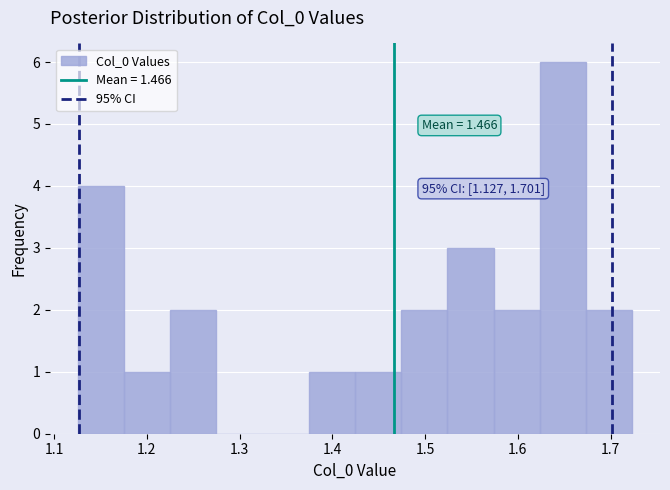

Over which range of the x-axis is the bar tallest?

1.62 to 1.67